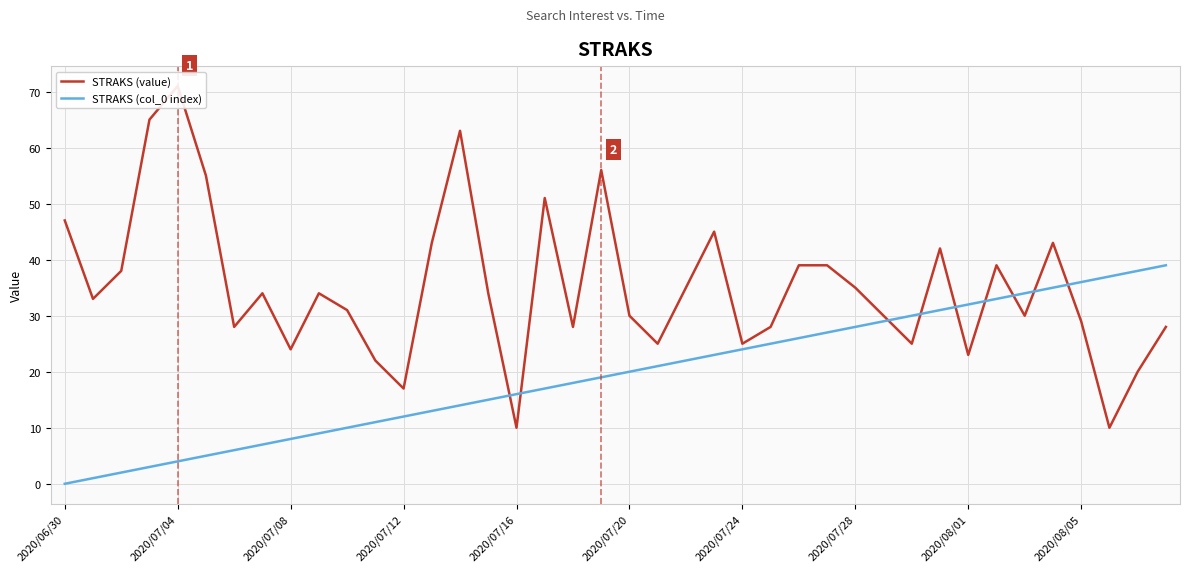

Rank the series by their average value, from highest to lowest.

STRAKS (value), STRAKS (col_0 index)